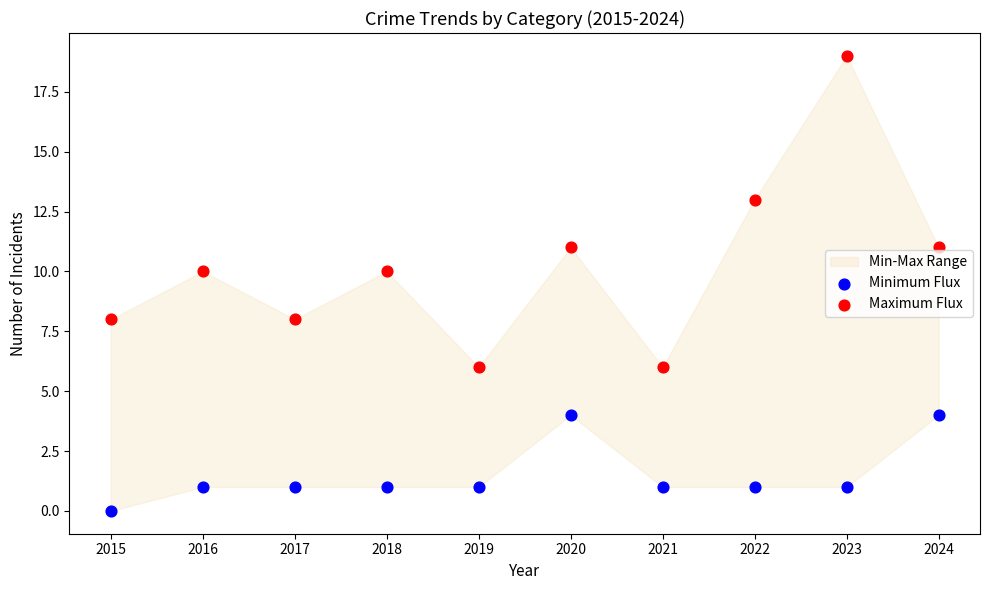

Which series contains the highest Y value?

Maximum Flux